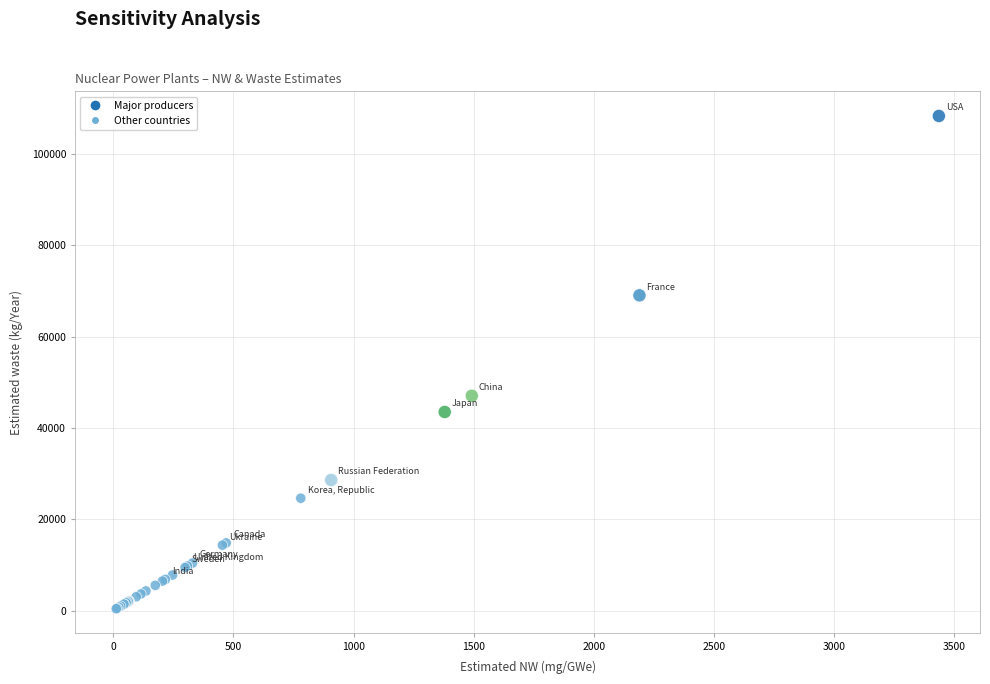

What Y value in the scatter plot is closest to 54372?

47054.9